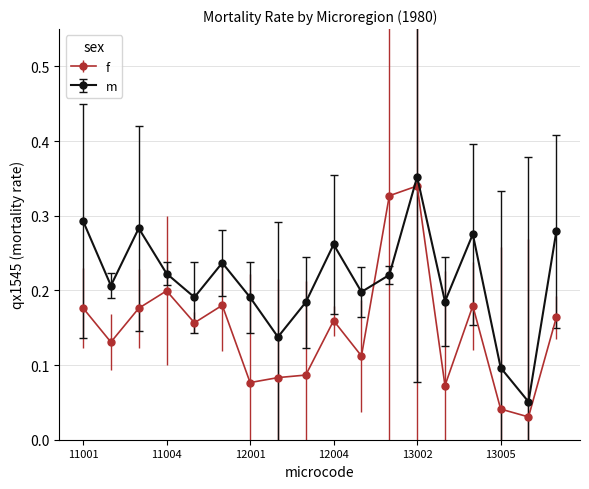

Which series has the largest total across all categories?

m